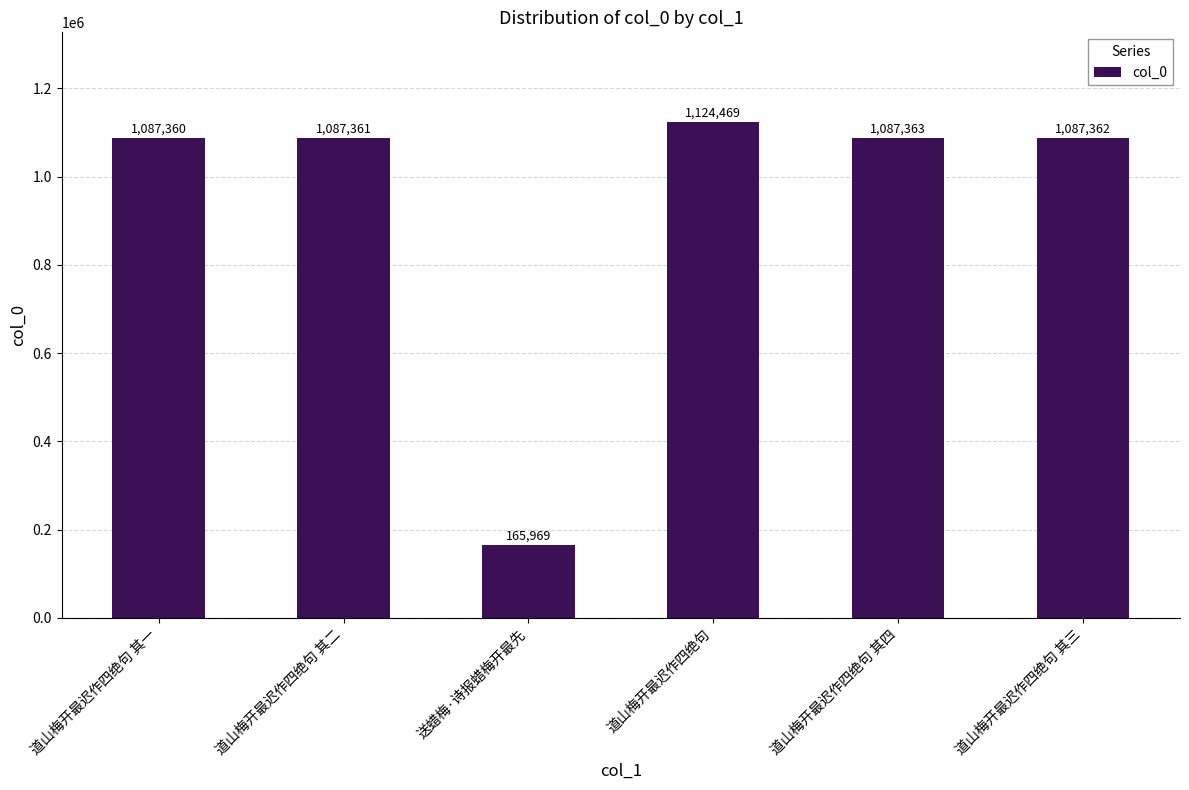

What is the sum of all values?

5639884